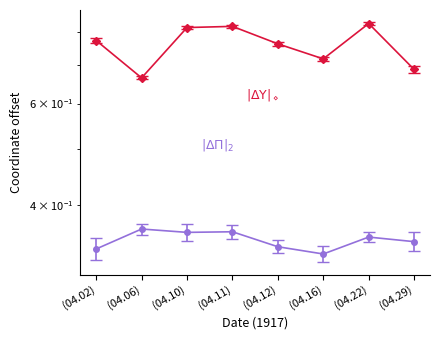

What is the difference between the highest and lowest values at (04.16)?

0.4